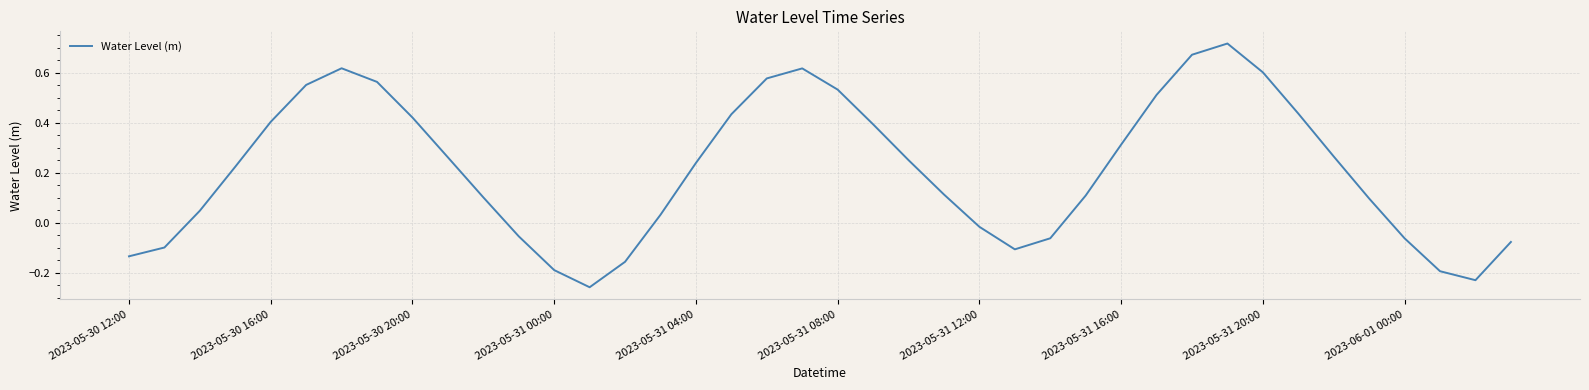

What is the difference between the maximum and minimum values?

1.0